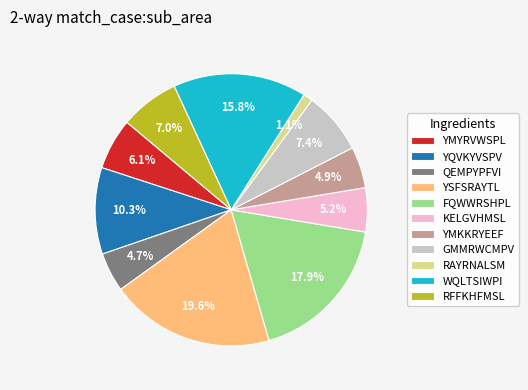

How many slices are in this pie chart?

11